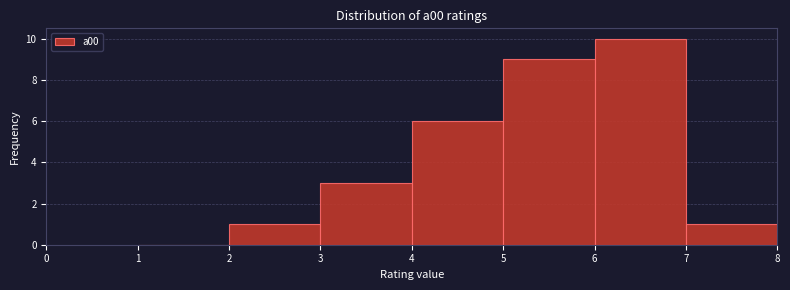

Reading left to right, list every bar in this chart as the range it spans on the x-axis followed by its height. The values are not printed on the chart, so give them approximately, as read against the axis.

1 to 2: 0
2 to 3: 1
3 to 4: 3
4 to 5: 6
5 to 6: 9
6 to 7: 10
7 to 8: 1